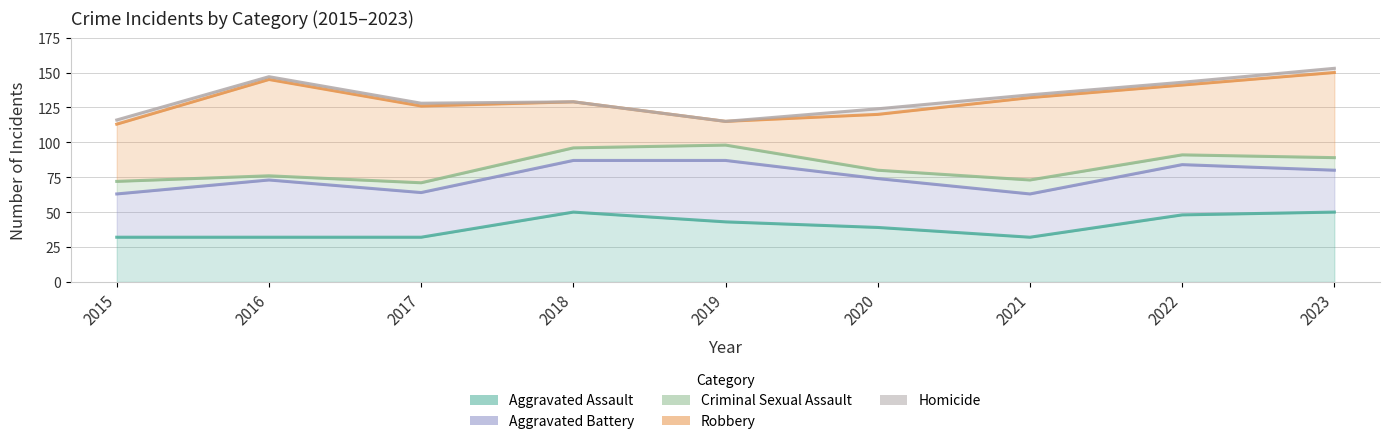

Which category has the lowest value in the Criminal Sexual Assault series?

2016